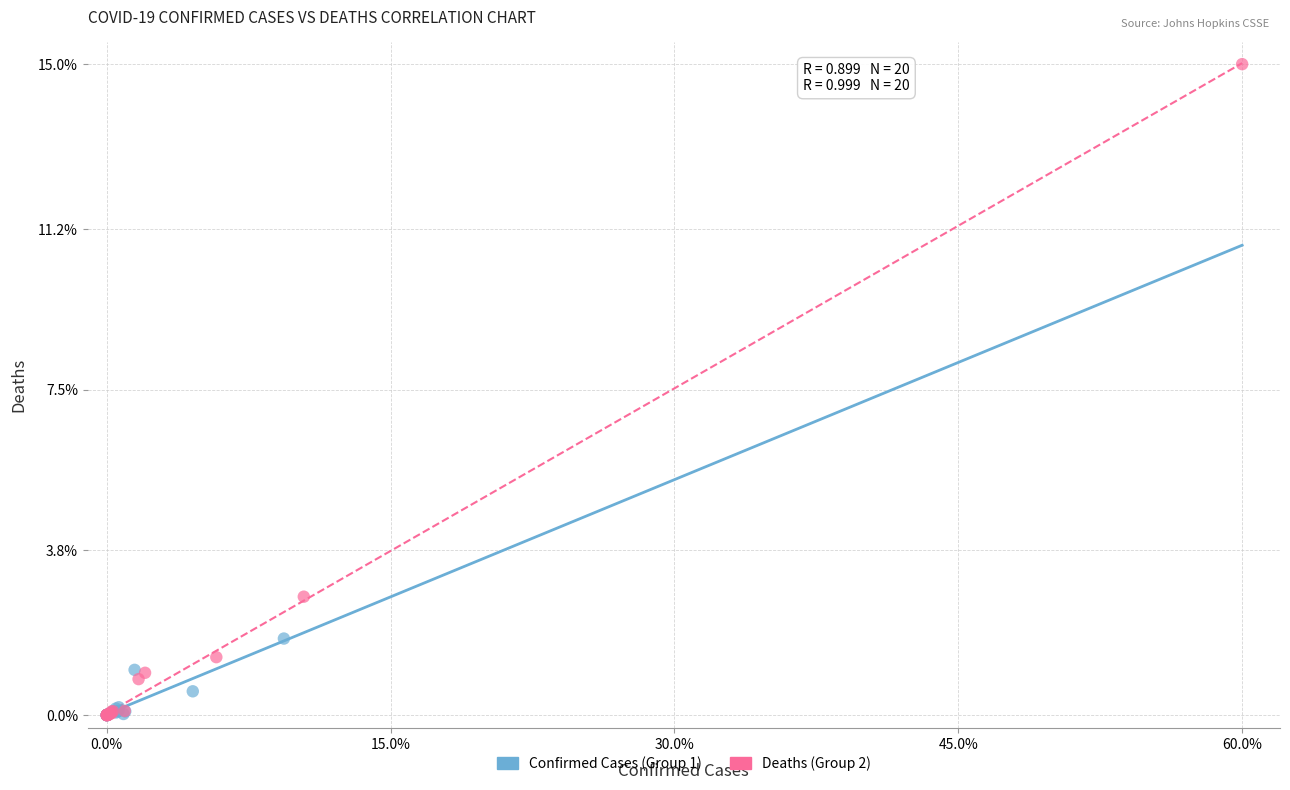

What are all the series names shown in the legend?

Confirmed Cases (Group 1), Deaths (Group 2)